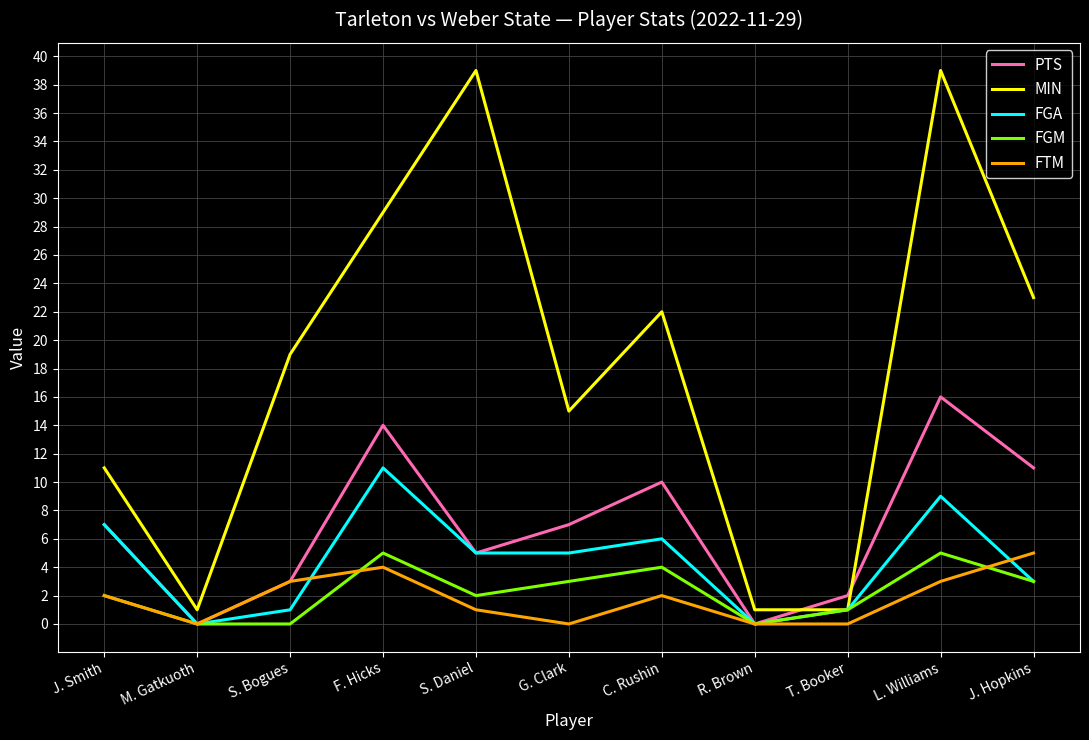

At how many categories does at least one series exceed 13?

7